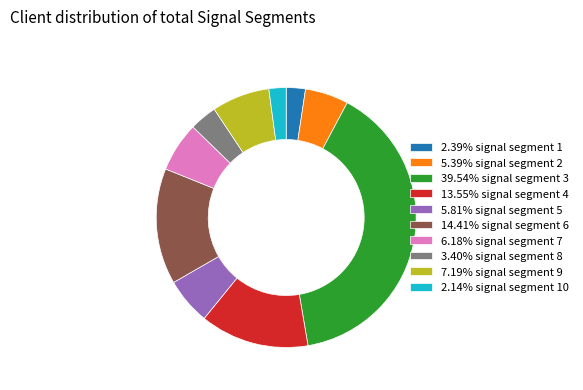

Do 2.39% signal segment 1 and 2.14% signal segment 10 together represent more than half of the pie?

No